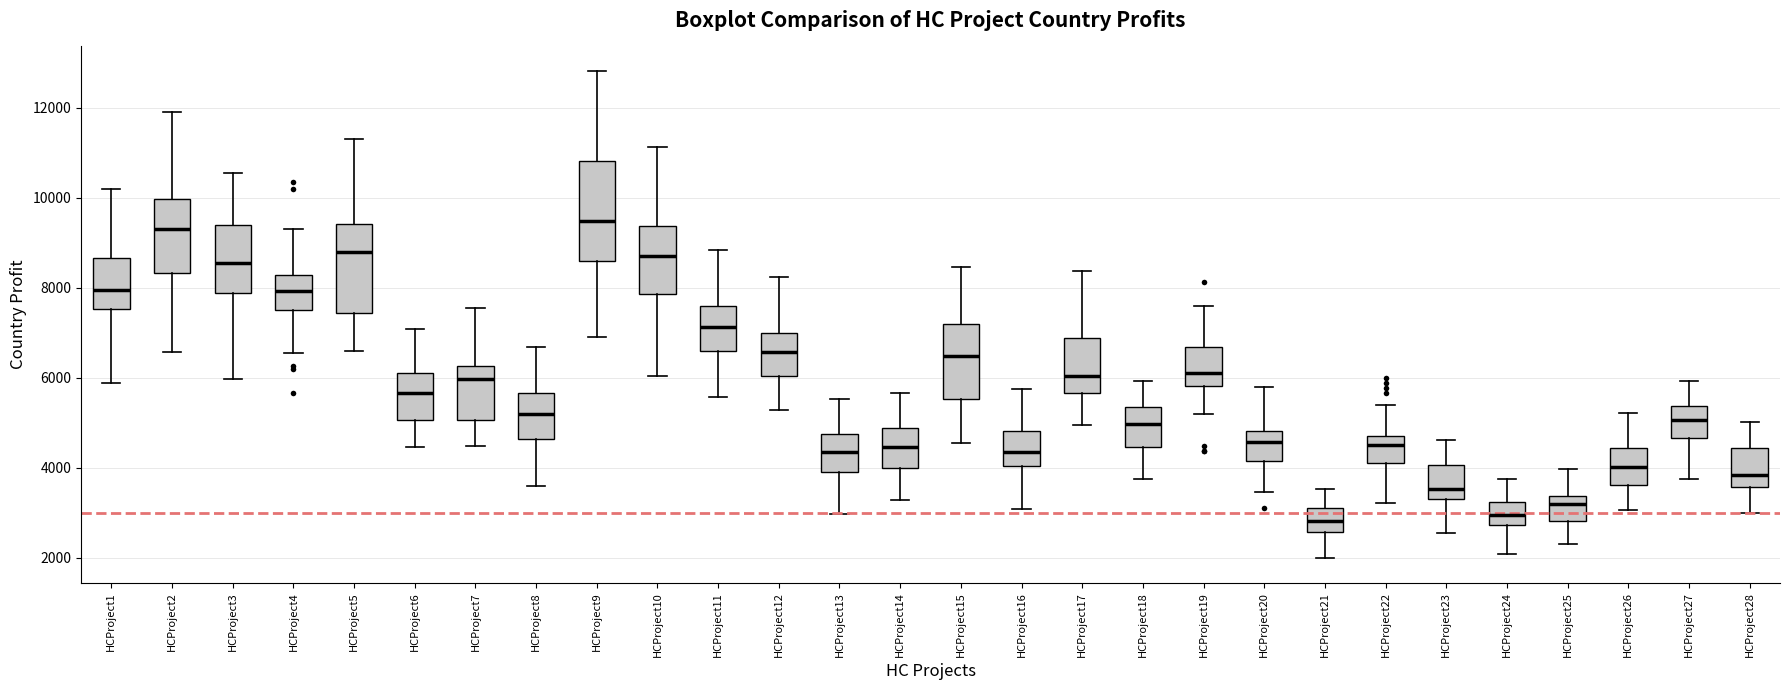

Reading left to right, transcribe this box plot: for each box, give where its median line is, the range the box spans, and where its two whiskers end, as read against the y-axis. The values are not printed on the chart, so give them approximately, as read against the axis.

HCProject1: median 8000, box 7600 to 8600, whiskers 5800 to 10200
HCProject2: median 9200, box 8400 to 10000, whiskers 6600 to 12000
HCProject3: median 8600, box 7800 to 9400, whiskers 6000 to 10600
HCProject4: median 8000, box 7600 to 8200, whiskers 6600 to 9400
HCProject5: median 8800, box 7400 to 9400, whiskers 6600 to 11400
HCProject6: median 5600, box 5000 to 6200, whiskers 4400 to 7000
HCProject7: median 6000, box 5000 to 6200, whiskers 4400 to 7600
HCProject8: median 5200, box 4600 to 5600, whiskers 3600 to 6600
HCProject9: median 9400, box 8600 to 10800, whiskers 7000 to 12800
HCProject10: median 8600, box 7800 to 9400, whiskers 6000 to 11200
HCProject11: median 7200, box 6600 to 7600, whiskers 5600 to 8800
HCProject12: median 6600, box 6000 to 7000, whiskers 5200 to 8200
HCProject13: median 4400, box 3800 to 4800, whiskers 3000 to 5600
HCProject14: median 4400, box 4000 to 4800, whiskers 3200 to 5600
HCProject15: median 6400, box 5600 to 7200, whiskers 4600 to 8400
HCProject16: median 4400, box 4000 to 4800, whiskers 3000 to 5800
HCProject17: median 6000, box 5600 to 6800, whiskers 5000 to 8400
HCProject18: median 5000, box 4400 to 5400, whiskers 3800 to 6000
HCProject19: median 6200, box 5800 to 6600, whiskers 5200 to 7600
HCProject20: median 4600, box 4200 to 4800, whiskers 3400 to 5800
HCProject21: median 2800, box 2600 to 3200, whiskers 2000 to 3600
HCProject22: median 4600, box 4200 to 4800, whiskers 3200 to 5400
HCProject23: median 3600, box 3400 to 4000, whiskers 2600 to 4600
HCProject24: median 3000, box 2800 to 3200, whiskers 2000 to 3800
HCProject25: median 3200, box 2800 to 3400, whiskers 2400 to 4000
HCProject26: median 4000, box 3600 to 4400, whiskers 3000 to 5200
HCProject27: median 5000, box 4600 to 5400, whiskers 3800 to 6000
HCProject28: median 3800, box 3600 to 4400, whiskers 3000 to 5000